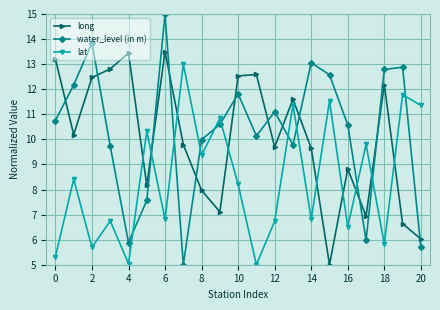

What is the average value of the lat series?

8.4